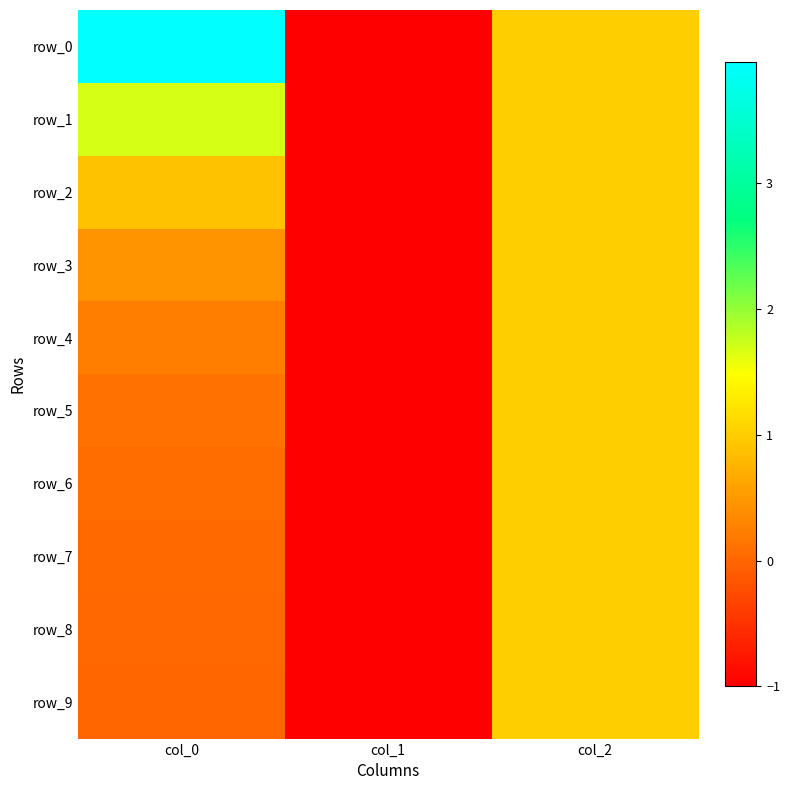

How many values in row_7 are above zero?

2